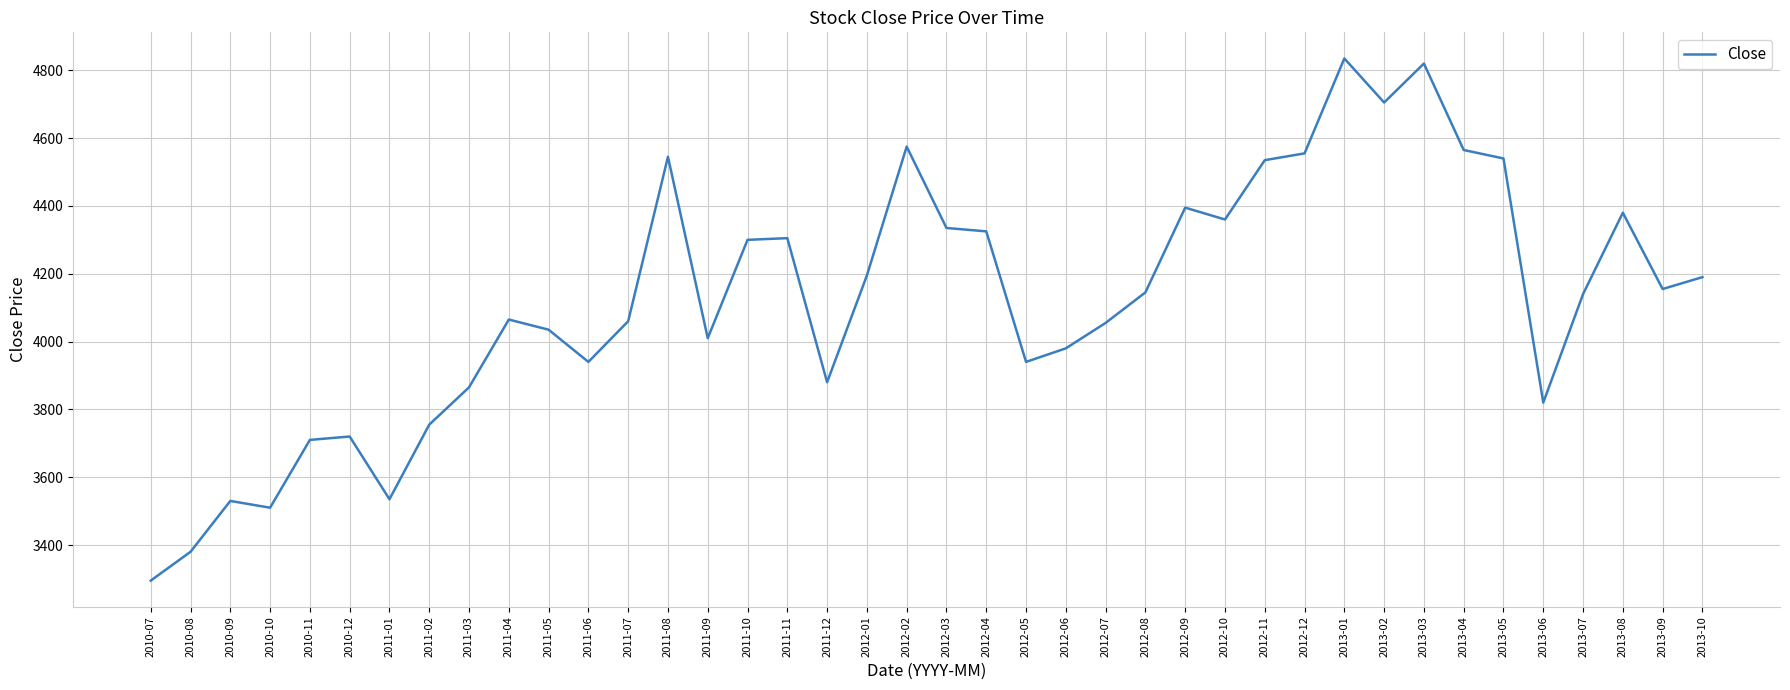

What is the ratio of the value at 2011-06 to the value at 2013-04?

0.9